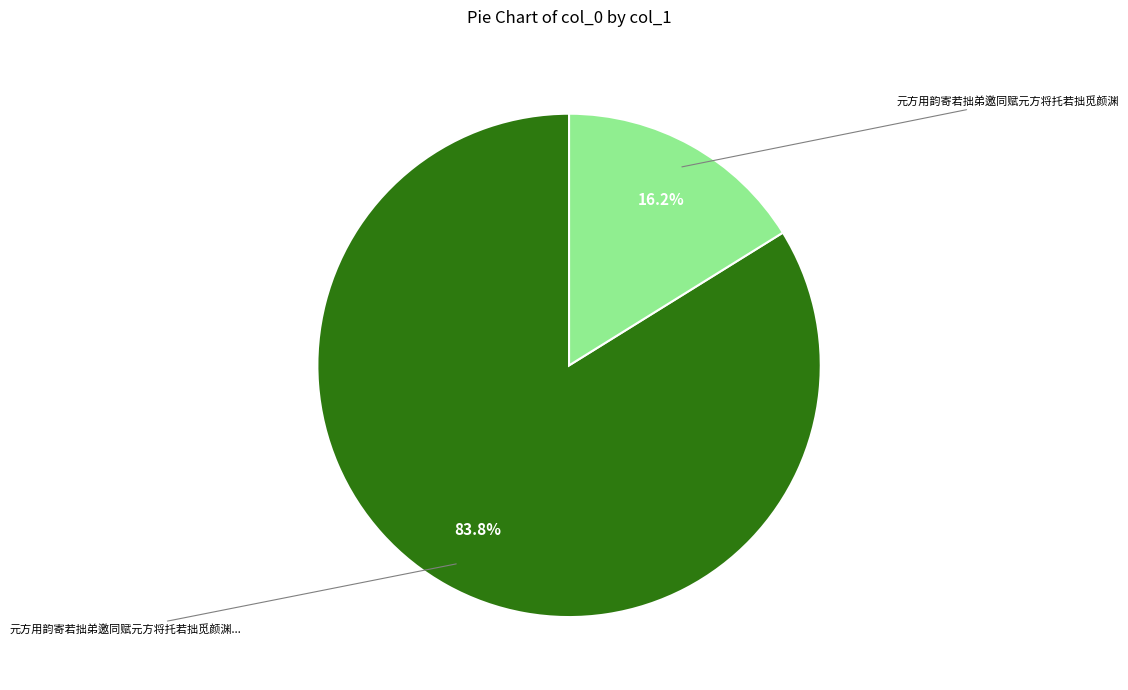

To the nearest percent, what is the difference between the largest and smallest slice percentages?

68%